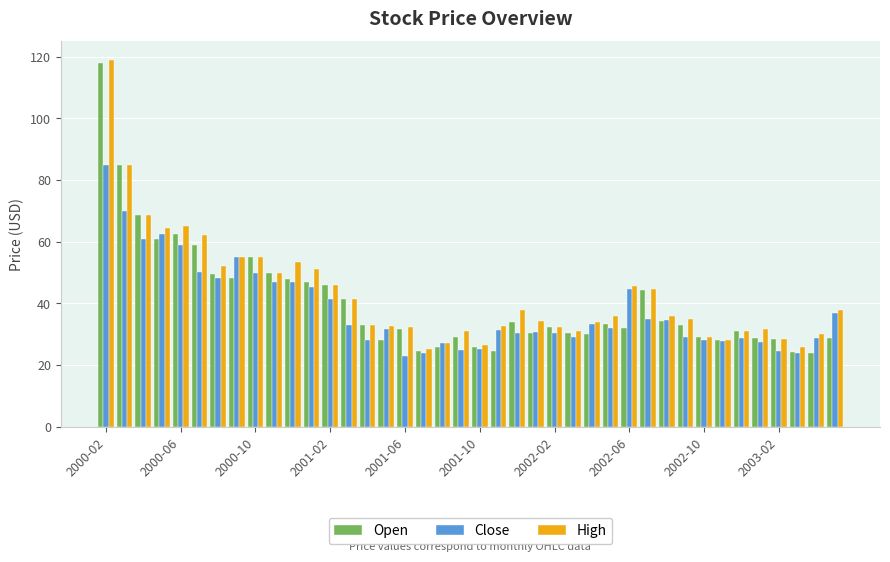

What is the difference between the maximum and minimum values in the Open series?

94.2